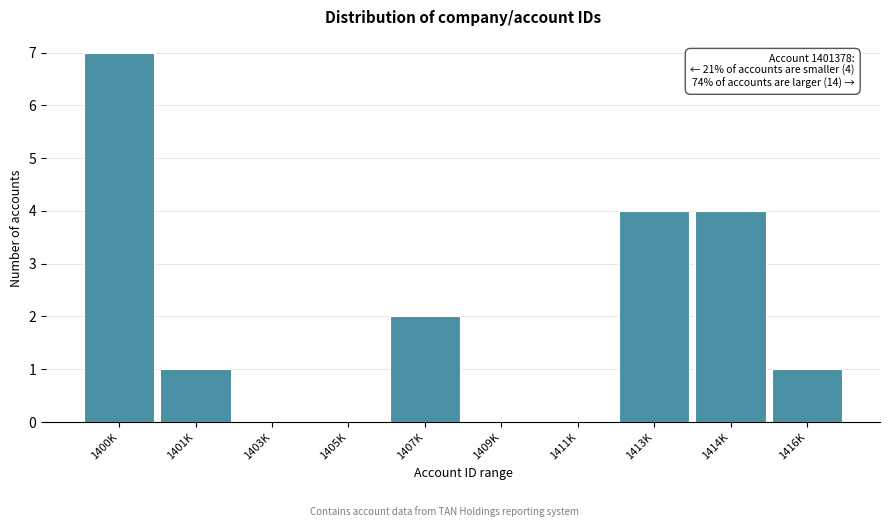

Reading left to right, what are all the values shown in this chart?

1400K=7	1401K=1	1403K=0	1405K=0	1407K=2	1409K=0	1411K=0	1413K=4	1414K=4	1416K=1